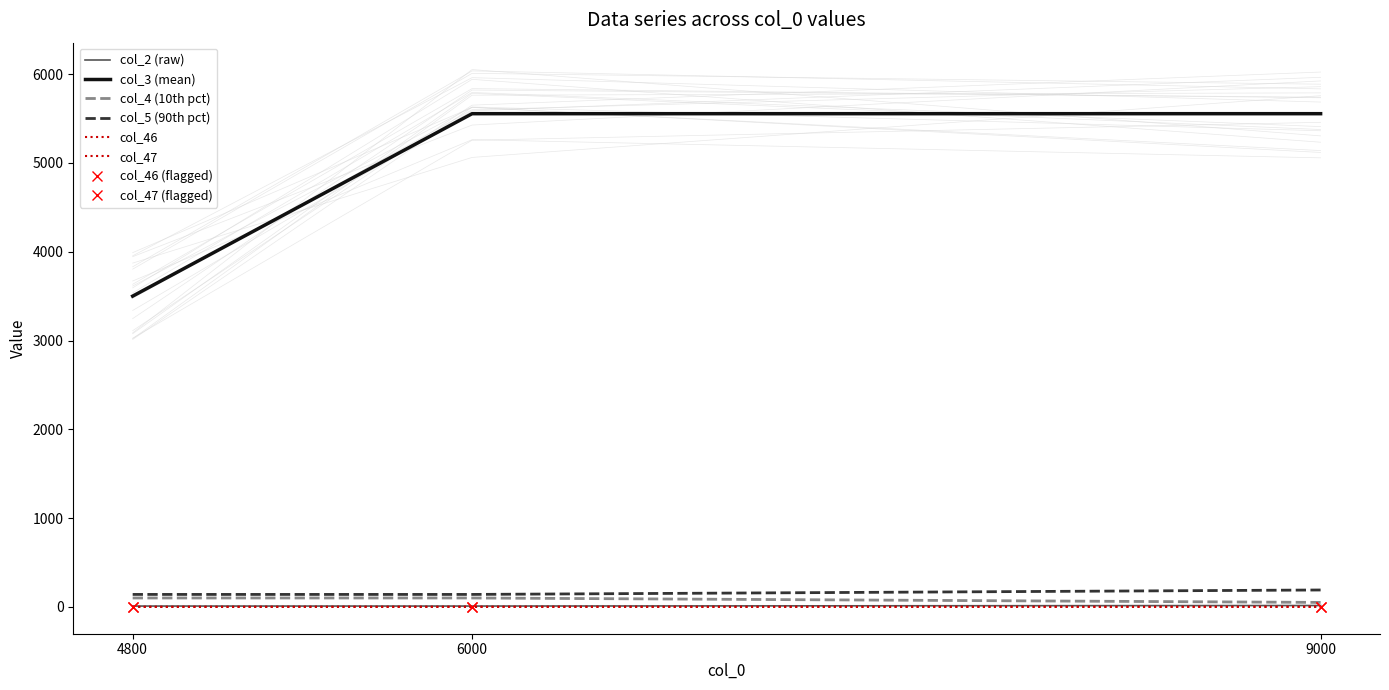

Count the col_5 values in the range 140 to 190.

3